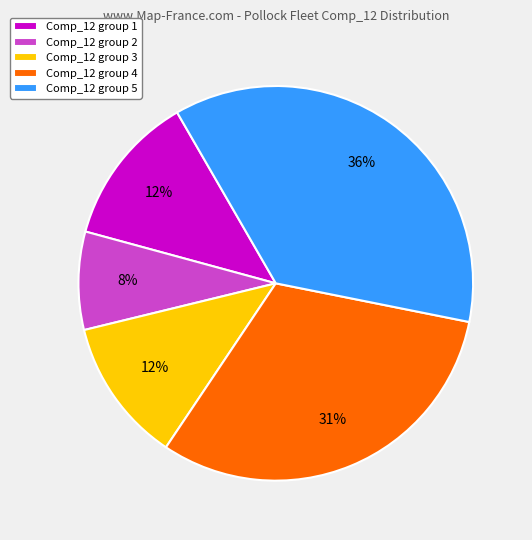

The Comp_12 group 2 slice represents 19% of the pie. True or false?

False